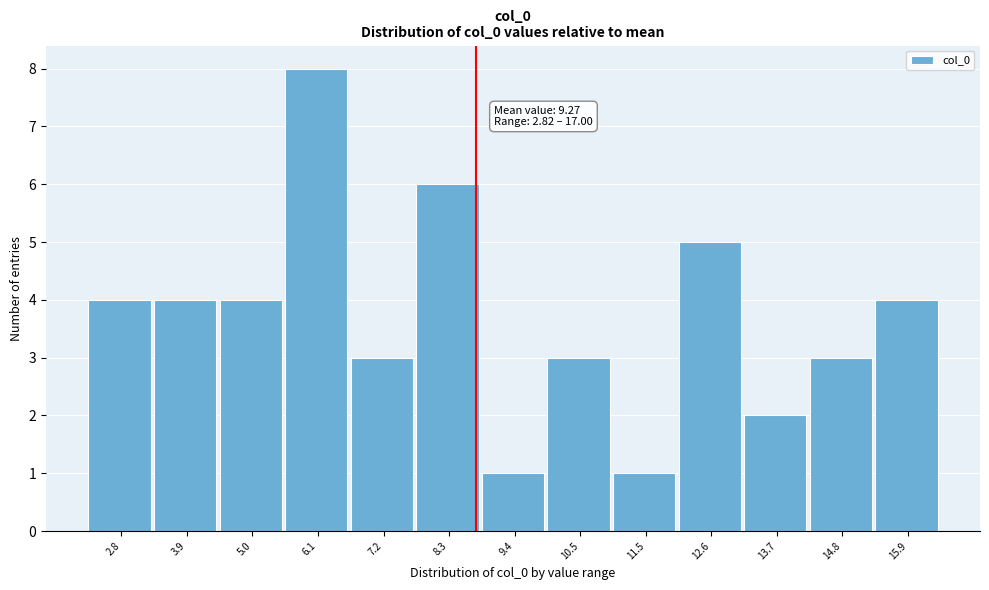

Reading right to left, extract all data points from this chart.

15.9=4	14.8=3	13.7=2	12.6=5	11.5=1	10.5=3	9.4=1	8.3=6	7.2=3	6.1=8	5.0=4	3.9=4	2.8=4